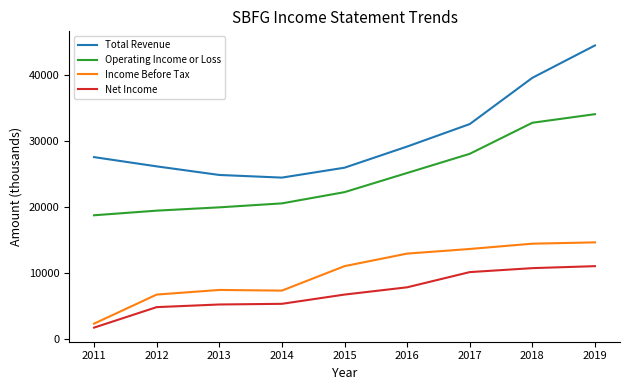

The Net Income series shows 6208 at 2017. True or false?

False